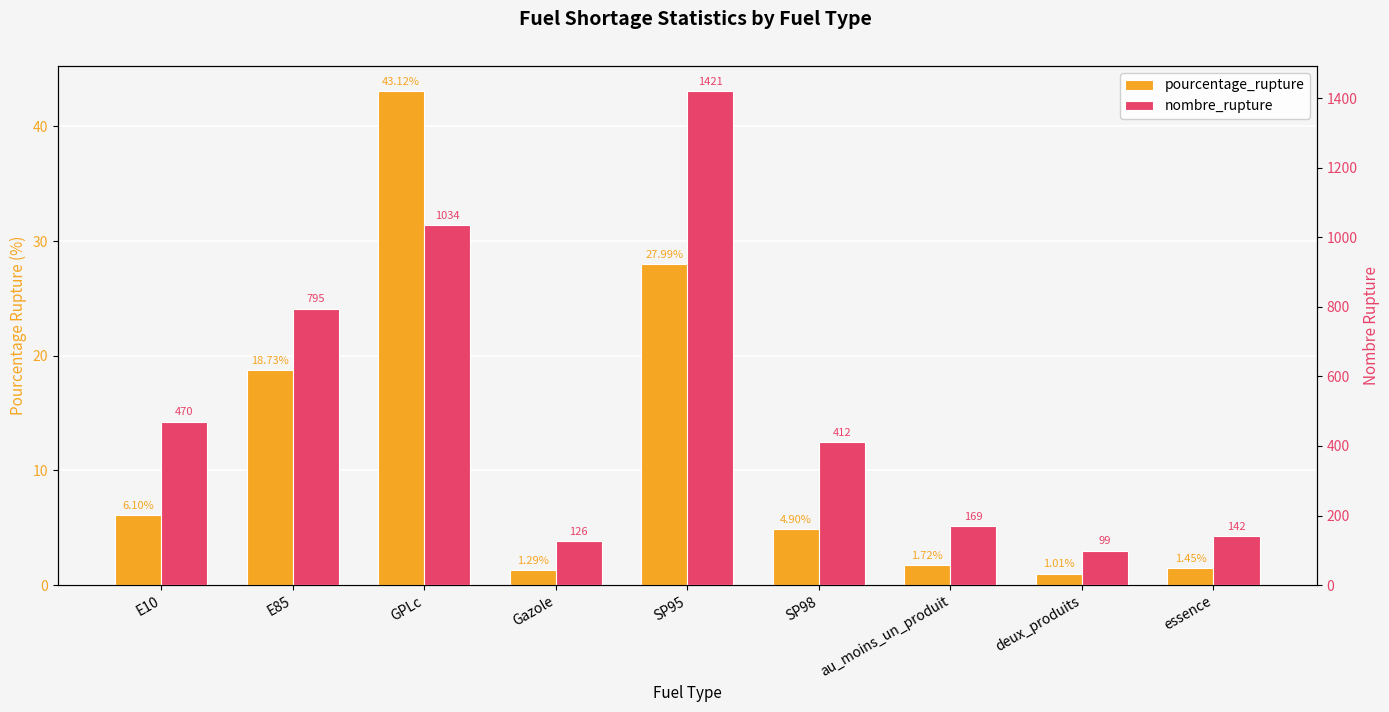

Rank the series by their average value, from lowest to highest.

pourcentage_rupture, nombre_rupture